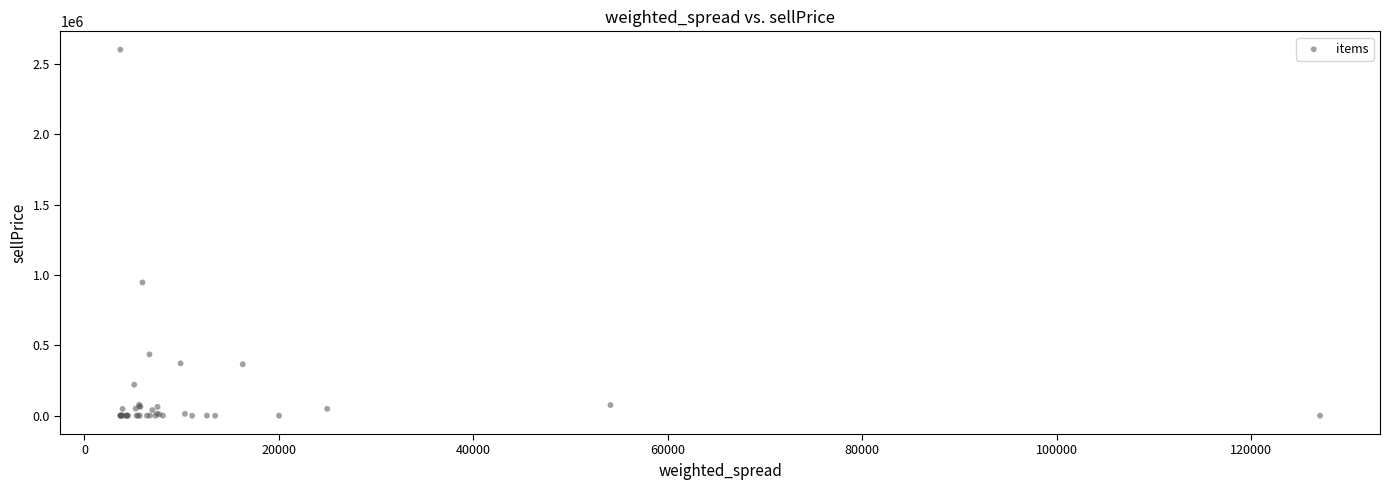

What Y value in the scatter plot is closest to 1300005?

946751.3